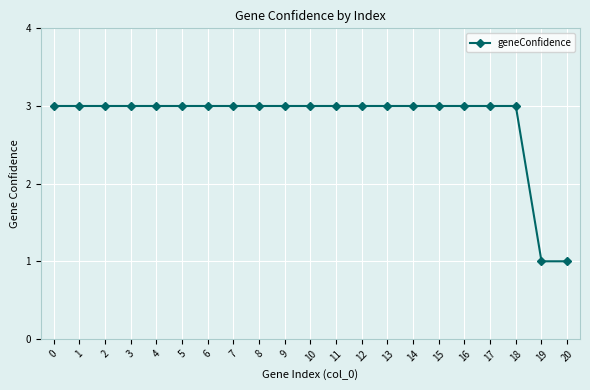

What is the value of the 17th point from the left?

3